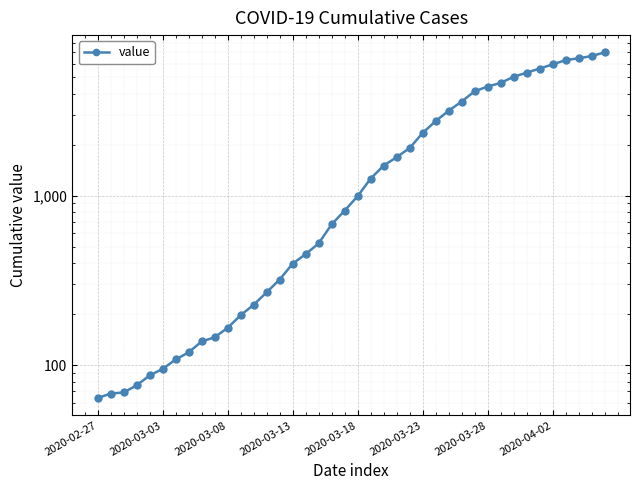

True or false: the data has more than 2 interior local peaks.

False